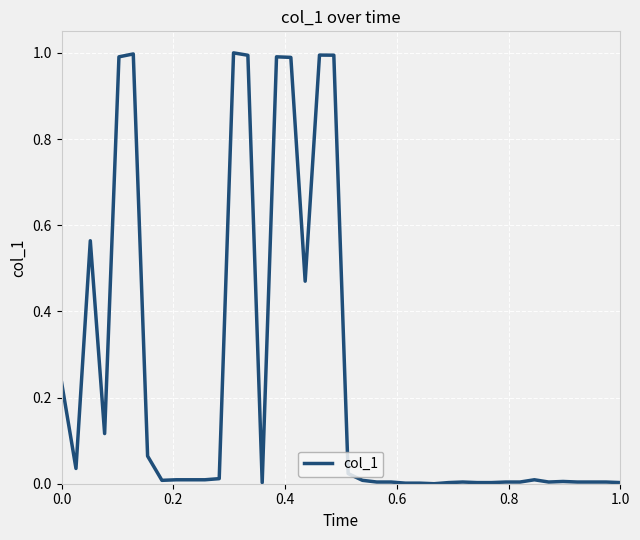

What is the maximum value shown in the chart?

1.0